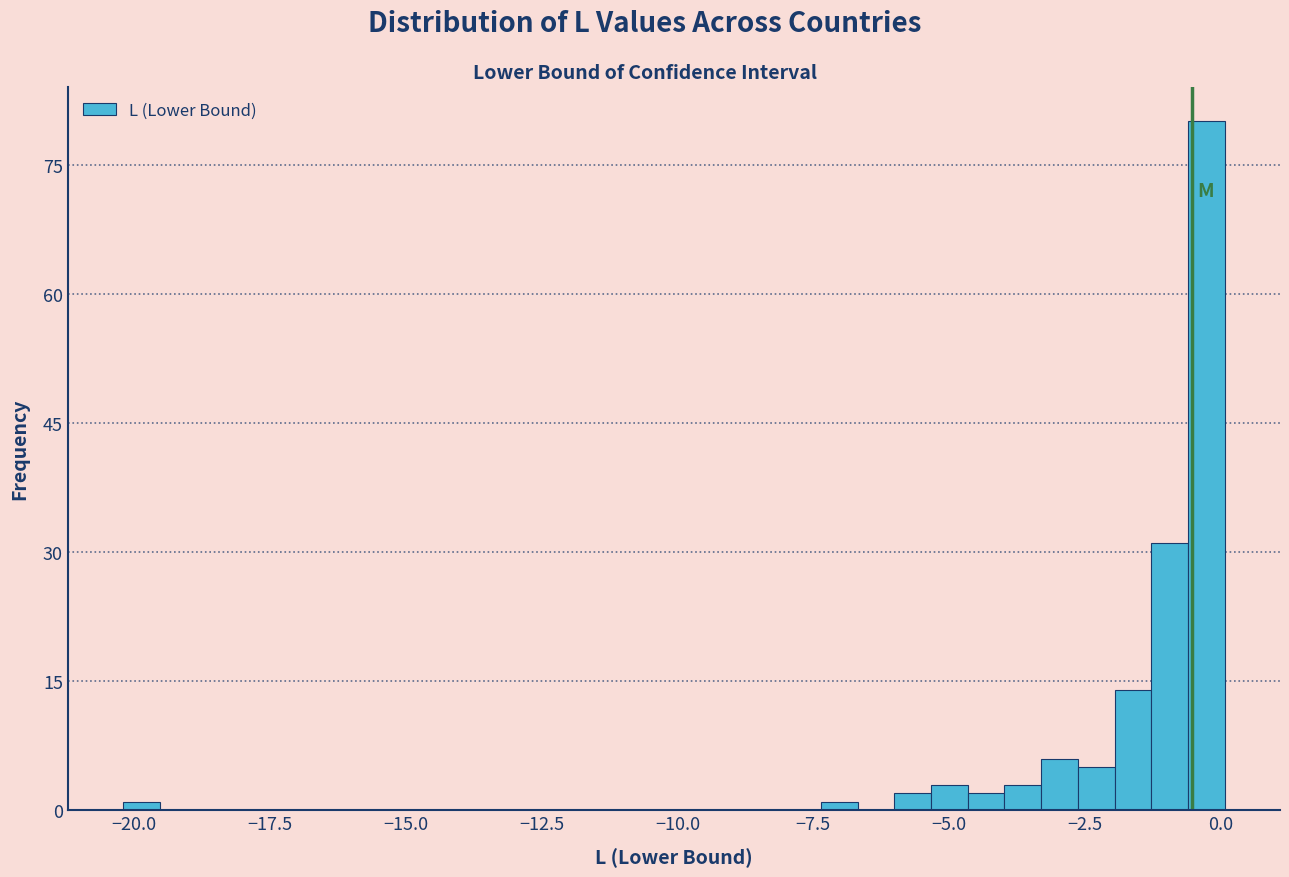

Around what value on the x-axis is the tallest bar? Give the approximate position of its centre, as read against the axis.

-0.5